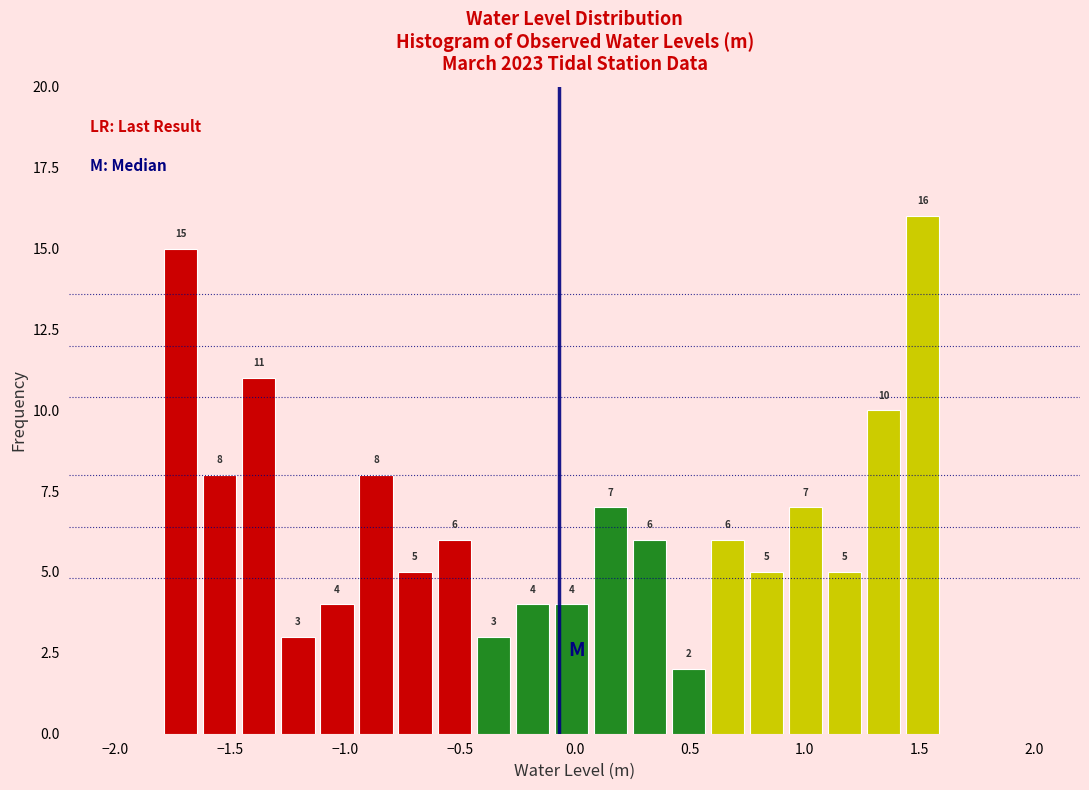

Around what value on the x-axis is the tallest bar? Give the approximate position of its centre, as read against the axis.

1.50